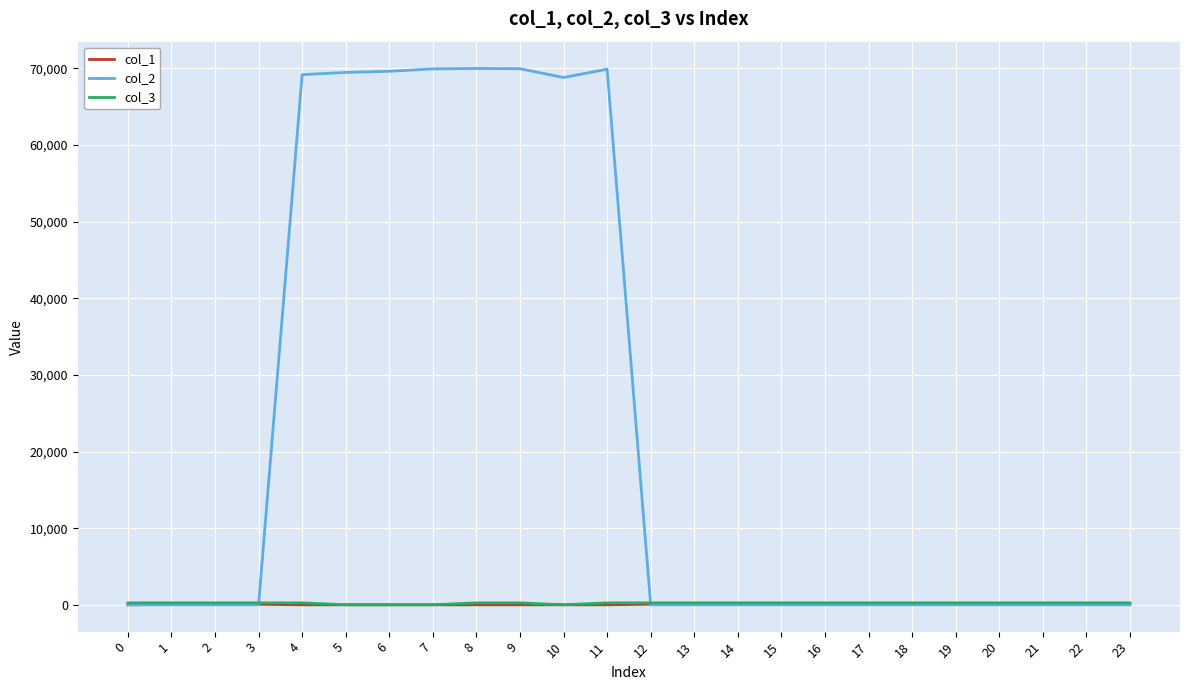

What is the sum of all col_1 values?

1212